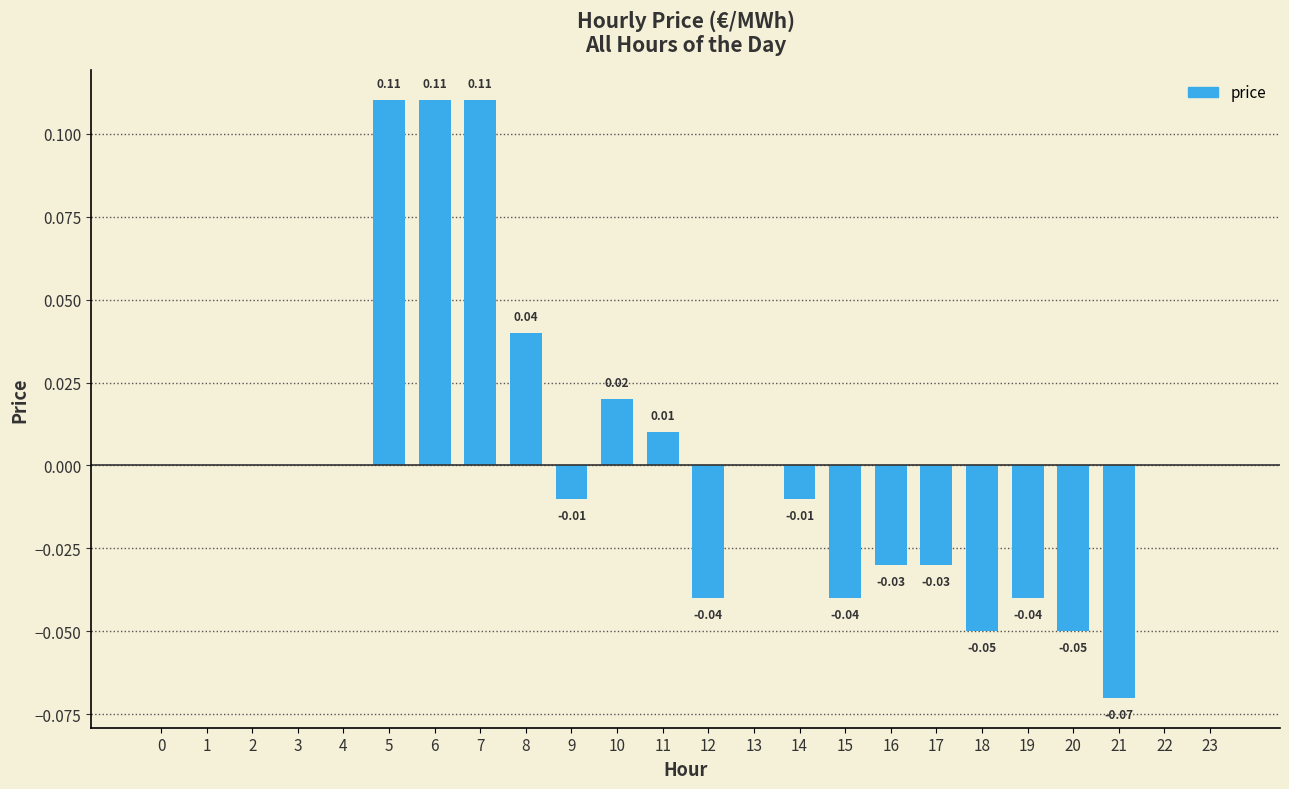

Which has a higher value, 21 or 16?

16